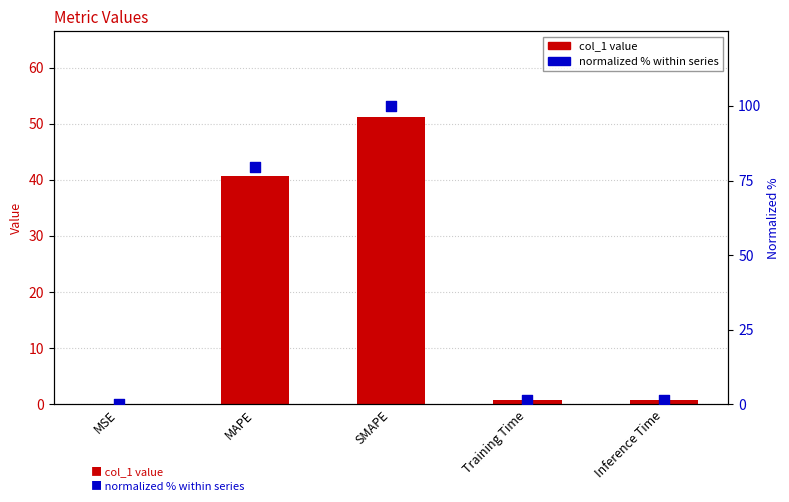

Which series has the largest Y range (max minus min)?

normalized %